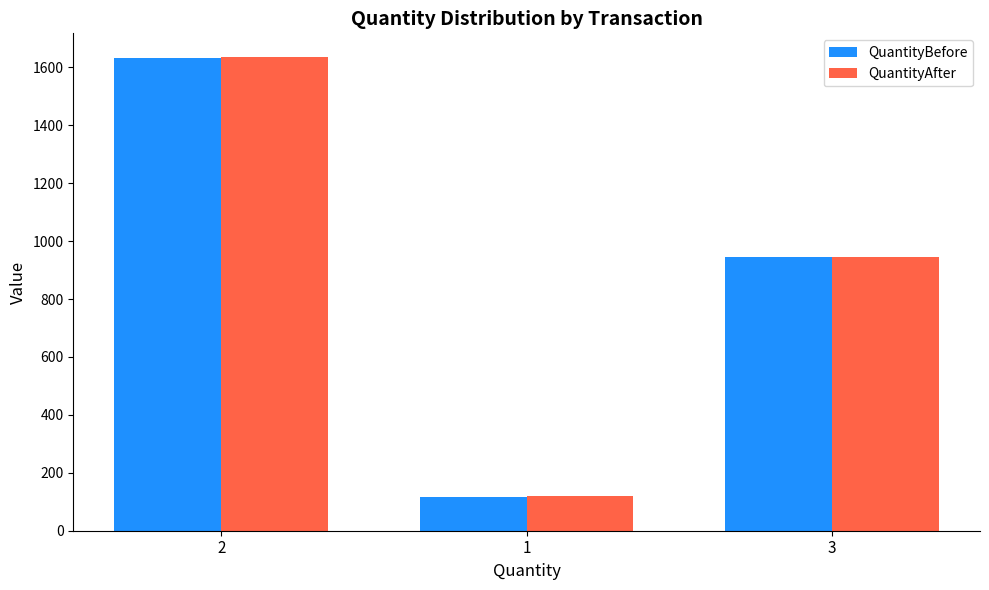

Count the number of data series in this chart.

2